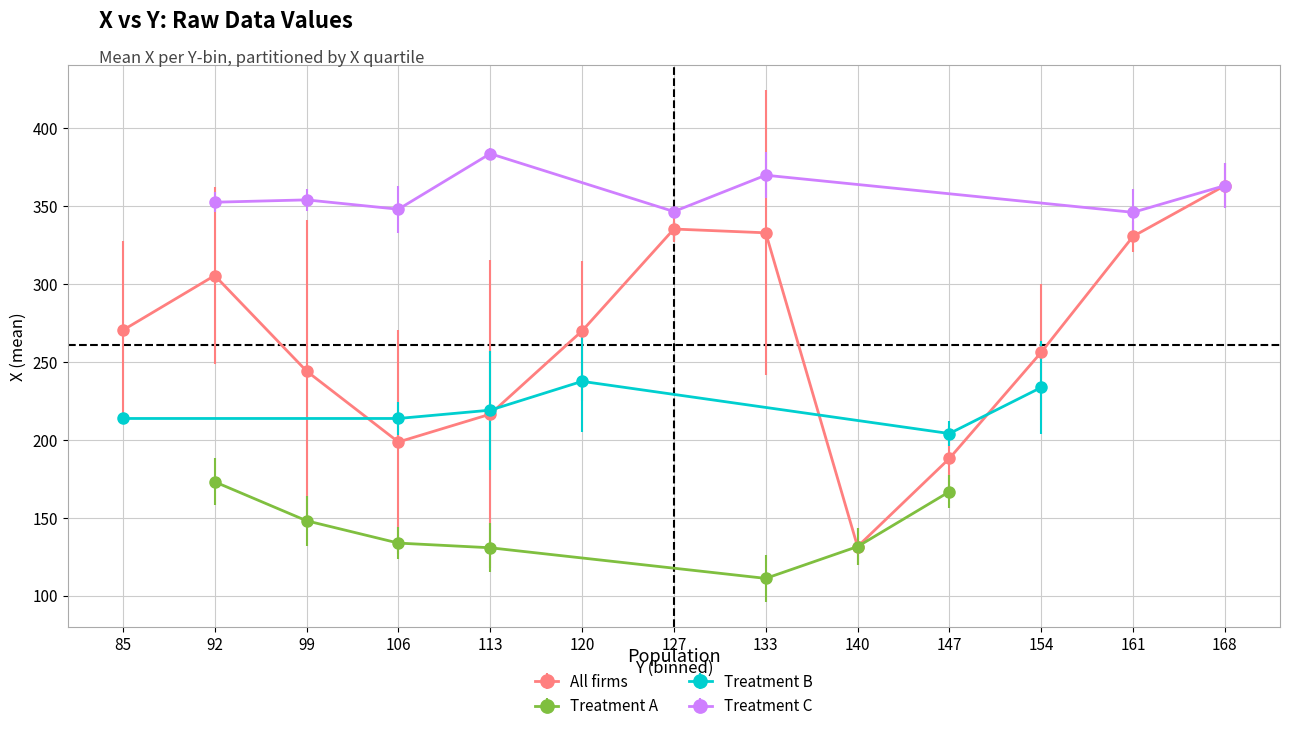

True or false: there are more than 1 points higher than both neighbors.

True